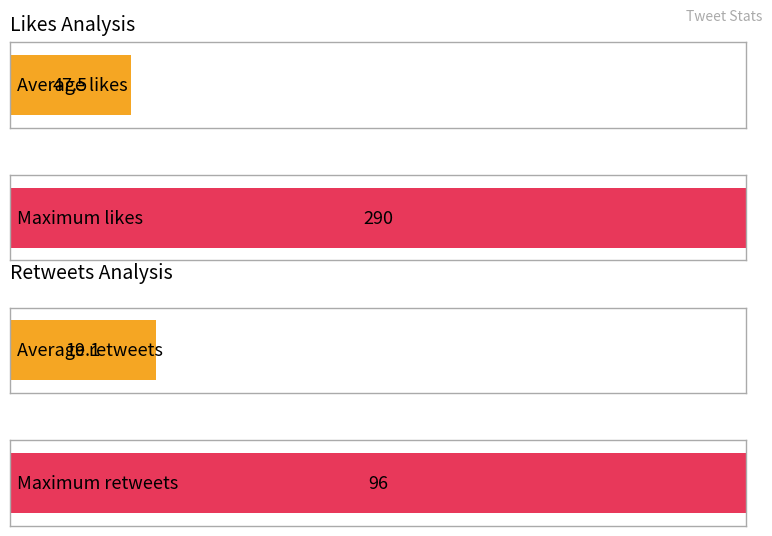

At 140, list the series in order from smallest to largest.

rt, likes